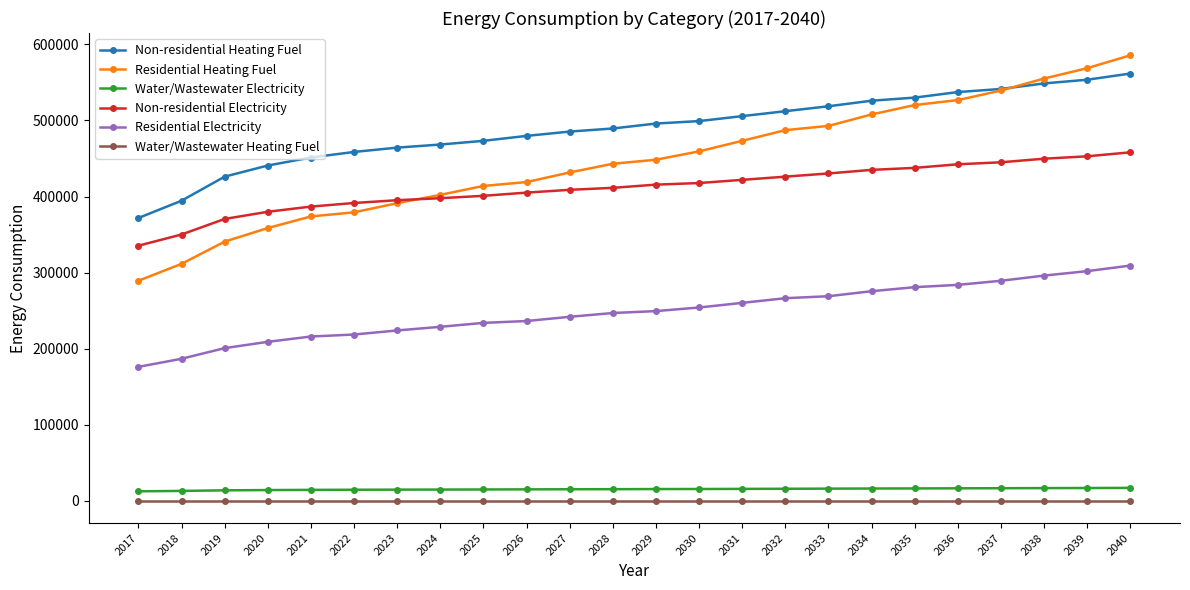

True or false: Non-residential Heating Fuel and Non-residential Electricity cross at least once.

False